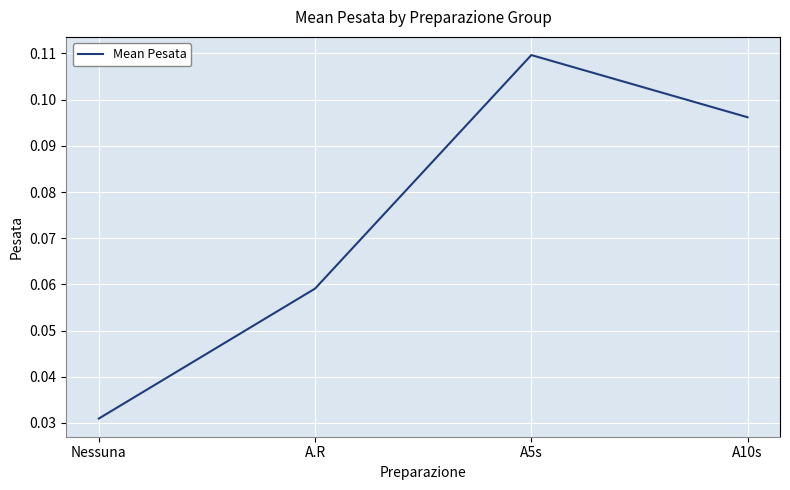

Which label corresponds to the smallest value in the chart?

Nessuna